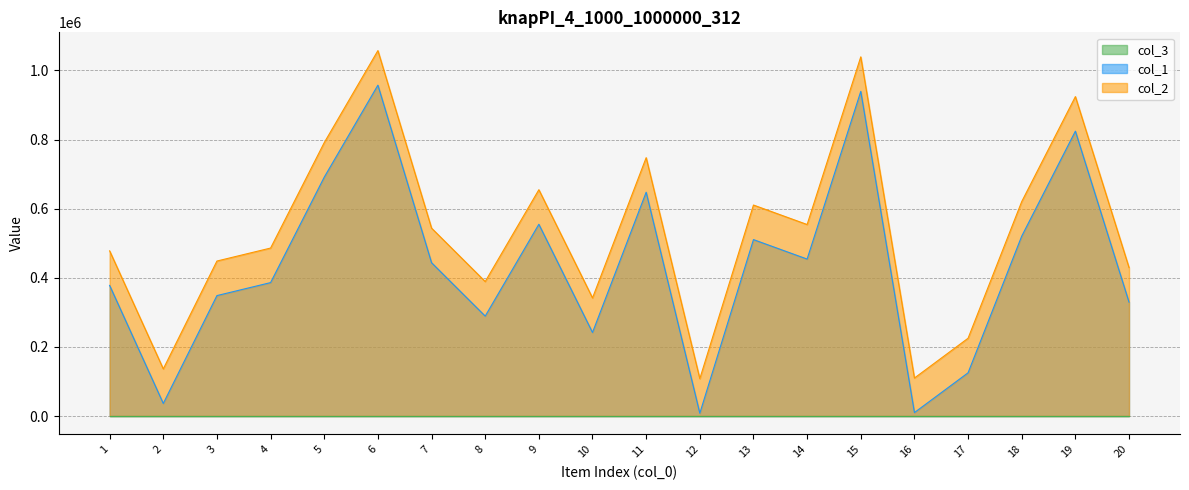

How many categories are shown in the chart?

20